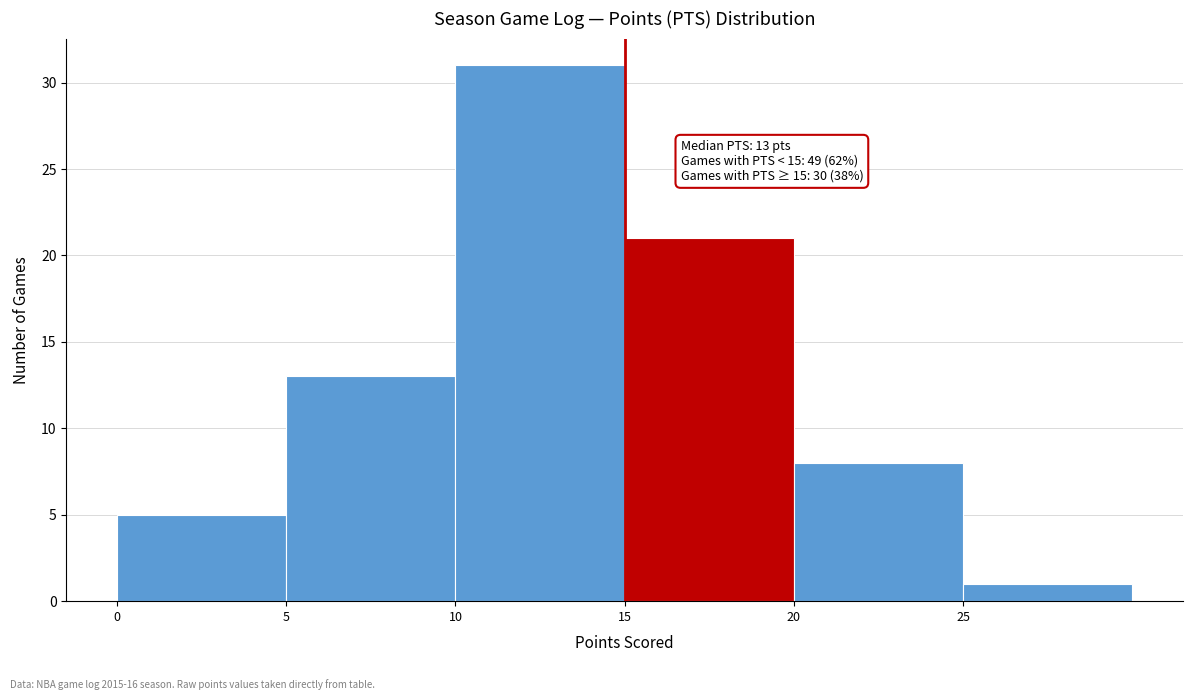

Which range on the x-axis has the tallest bar?

10 to 15